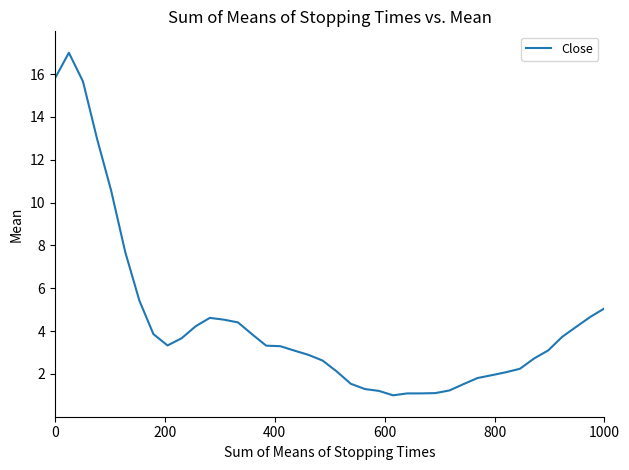

Count the number of data series in this chart.

1